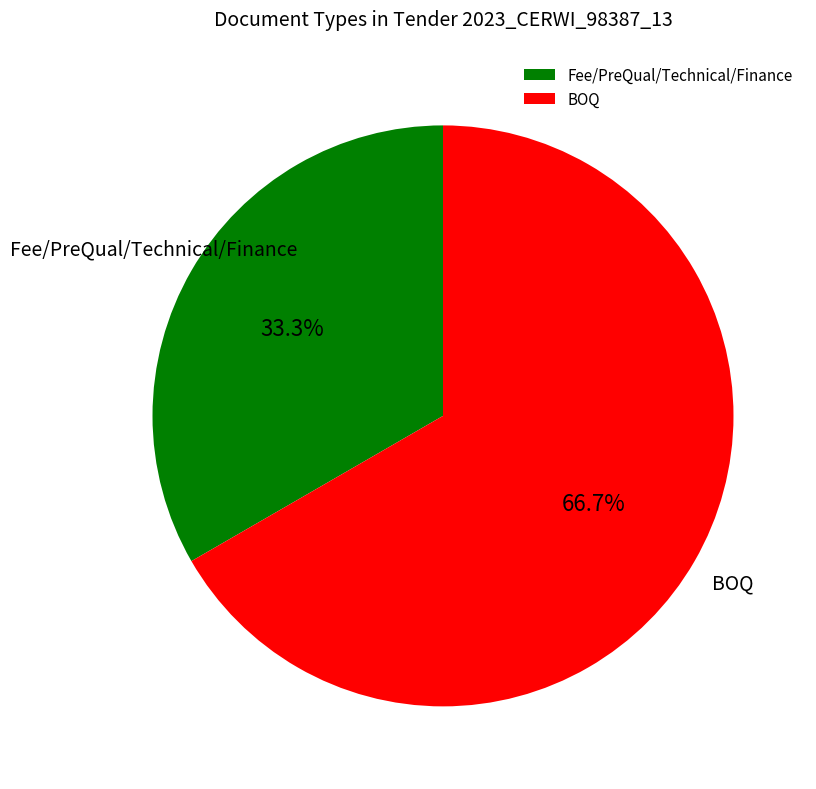

To the nearest percent, what percentage of the pie is Fee/PreQual/Technical/Finance?

33%